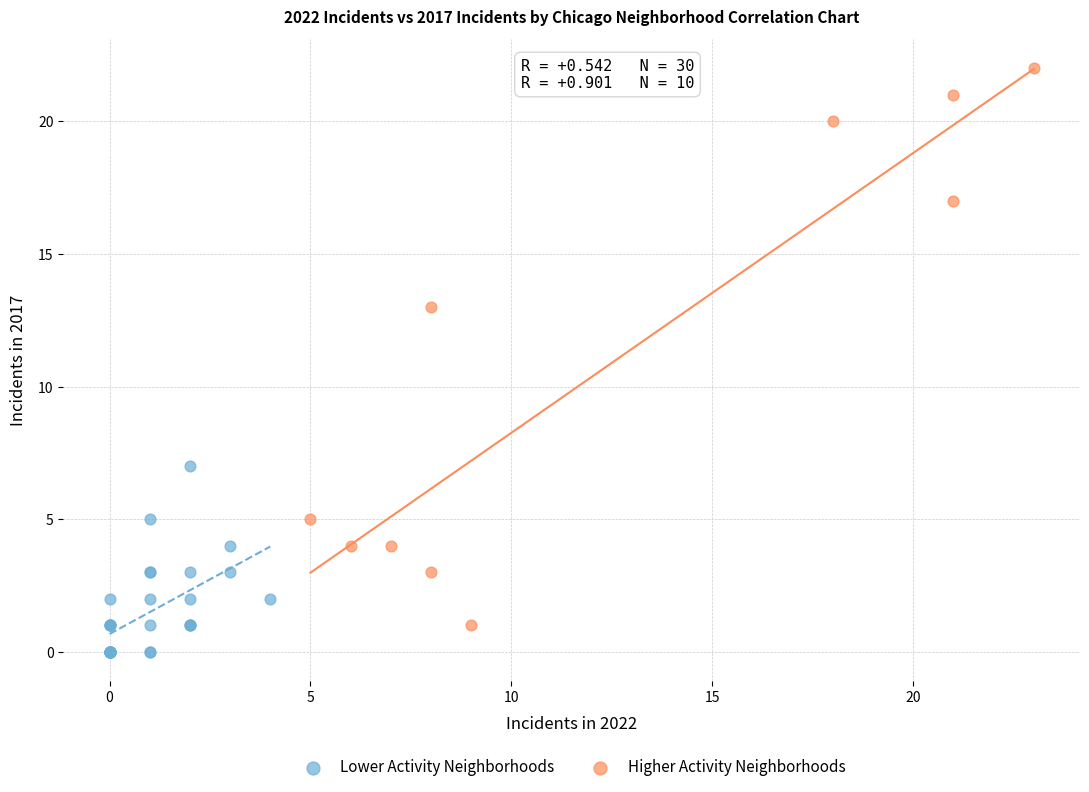

What are all the series names shown in the legend?

Lower Activity Neighborhoods, Higher Activity Neighborhoods